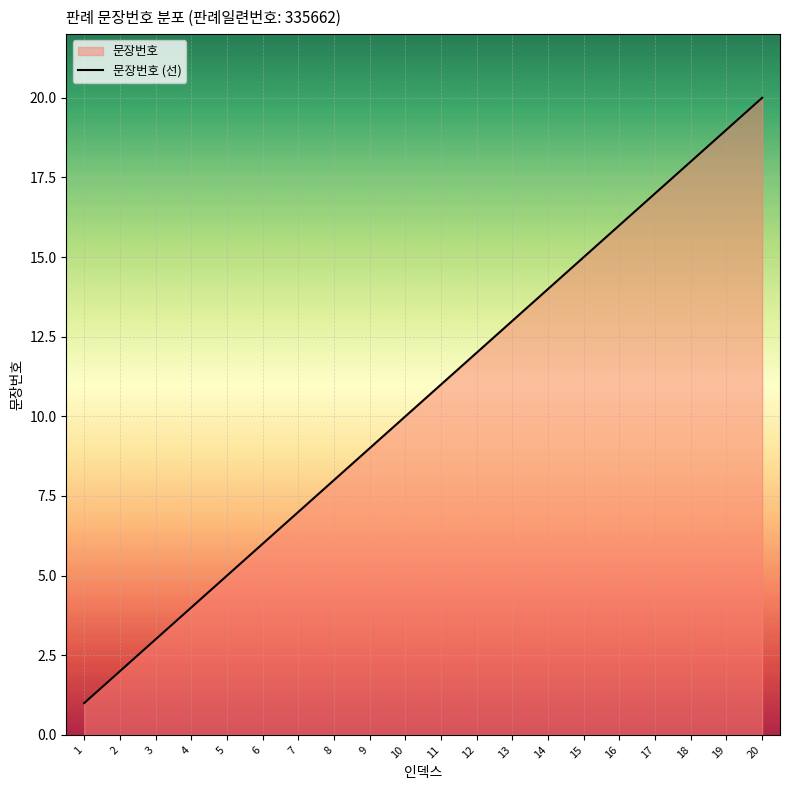

What is the sum of the values at 16 and 3?

19